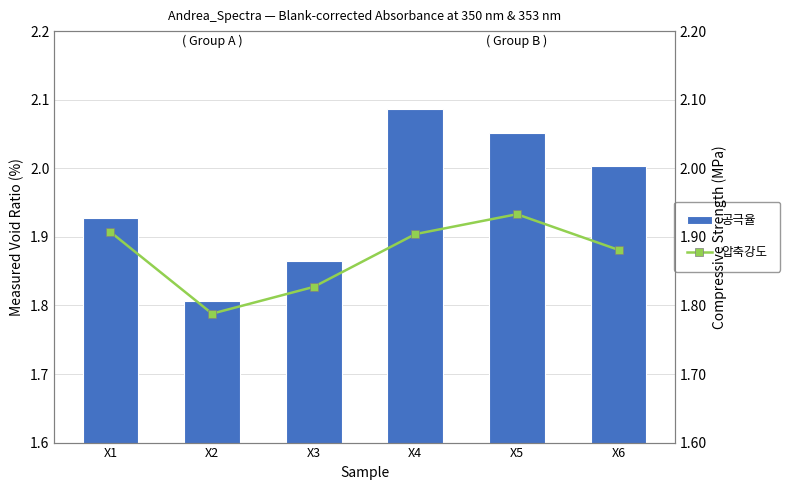

The 공극율 series shows 3.3 at X5. True or false?

False